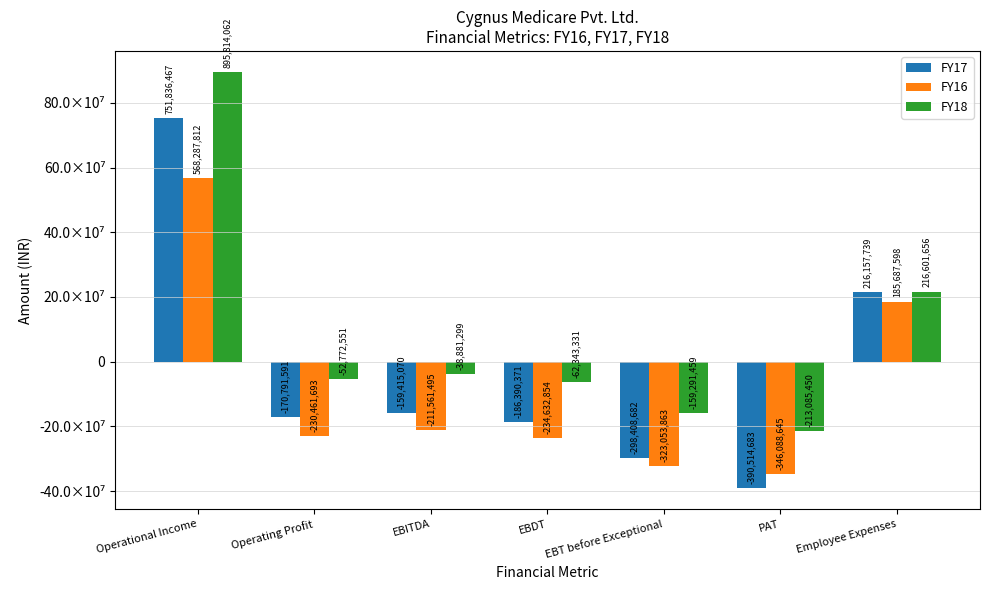

Which category has the lowest value in the FY16 series?

PAT